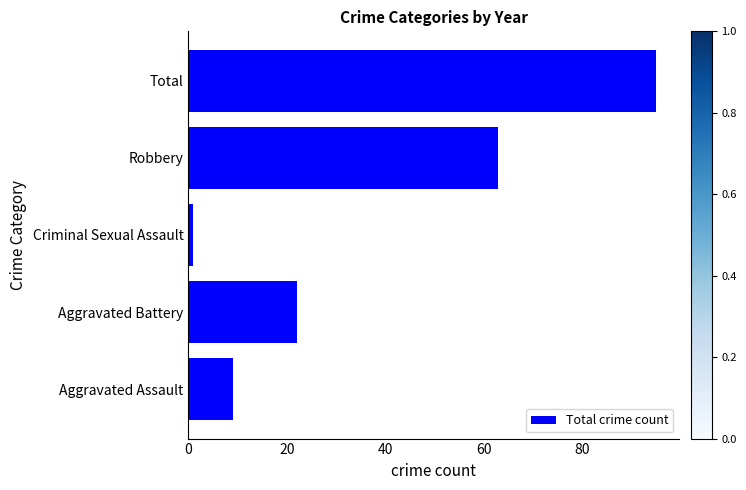

What is the greatest value displayed?

95